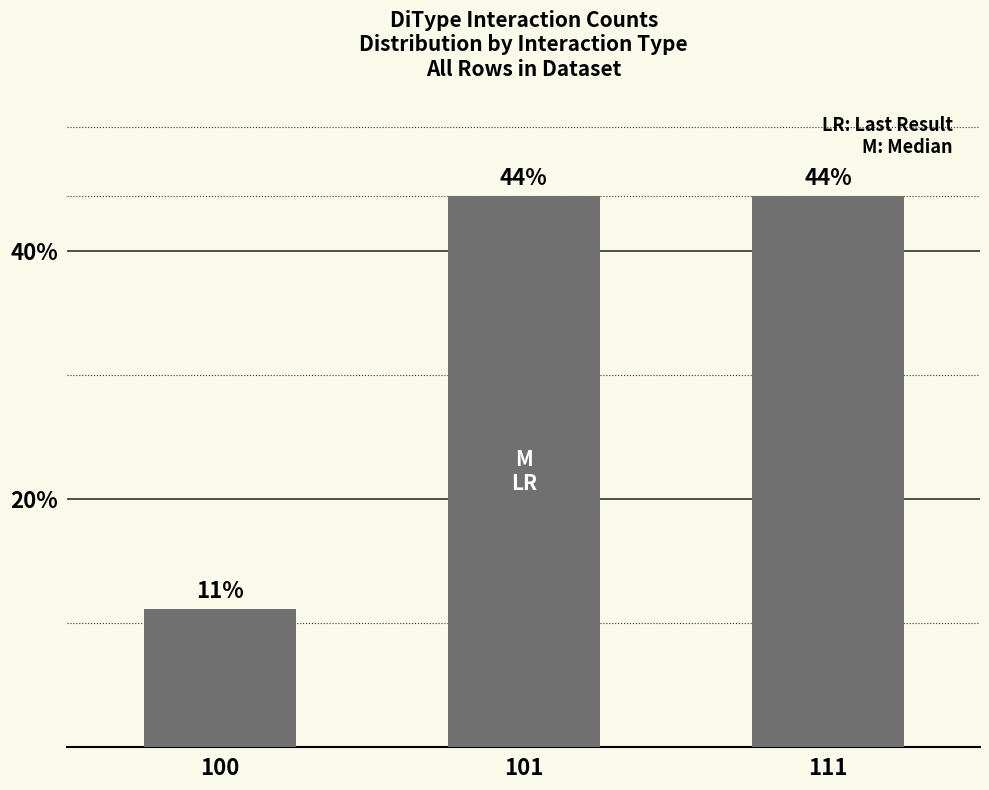

How many bars are there in total?

3